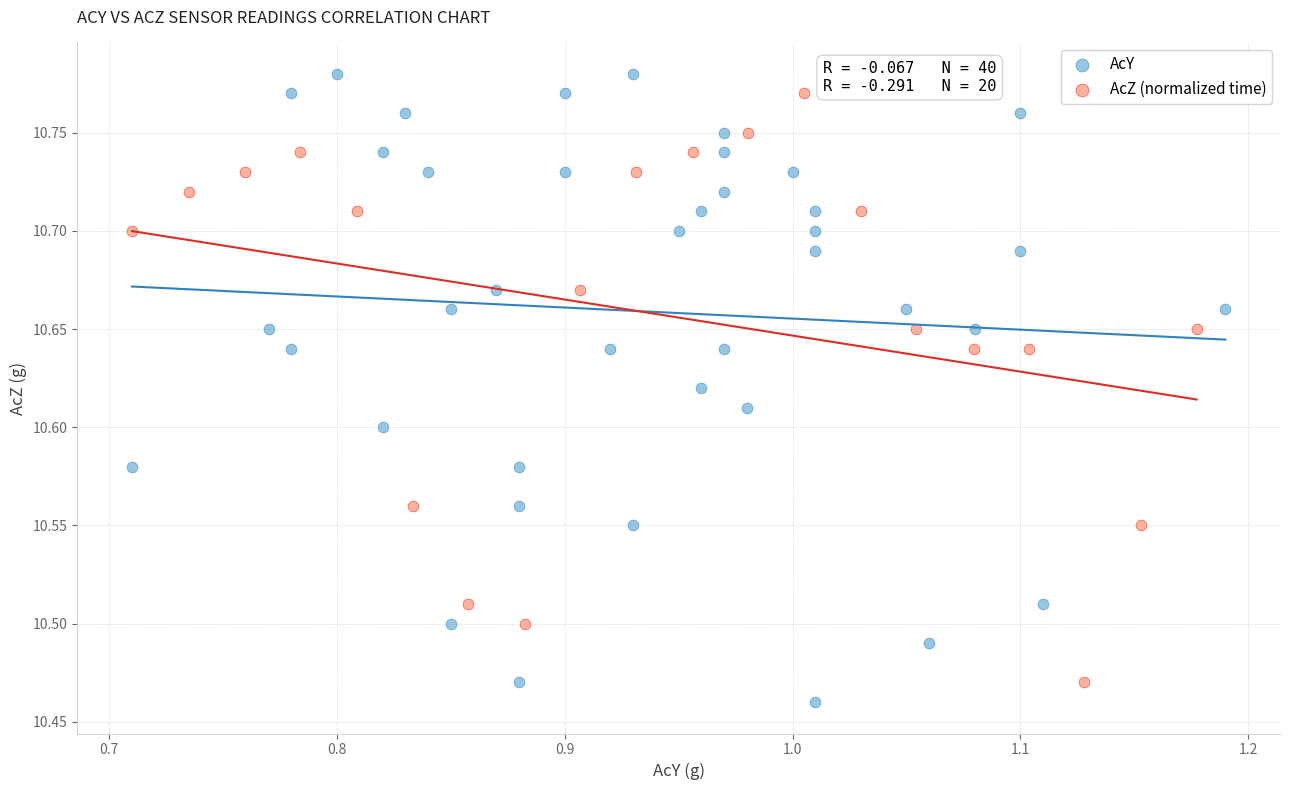

Which series has the largest Y range (max minus min)?

AcY